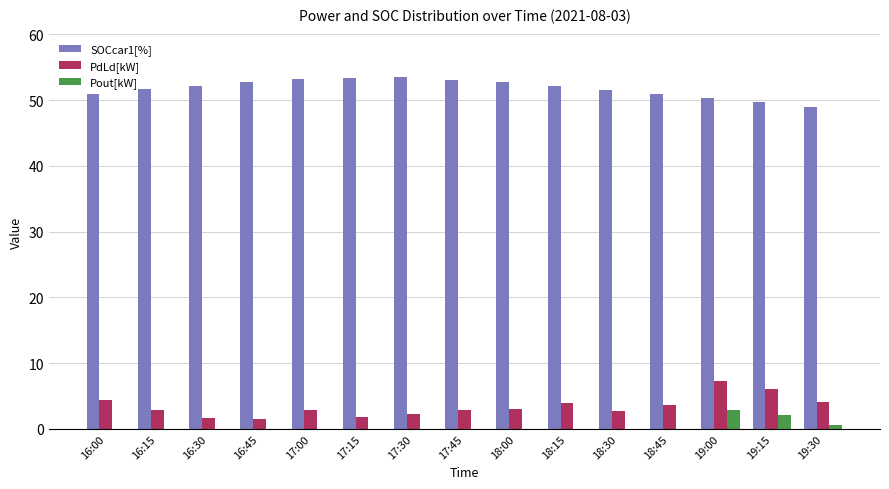

The value of SOCcar1[%] at 19:00 is 50.3. True or false?

True